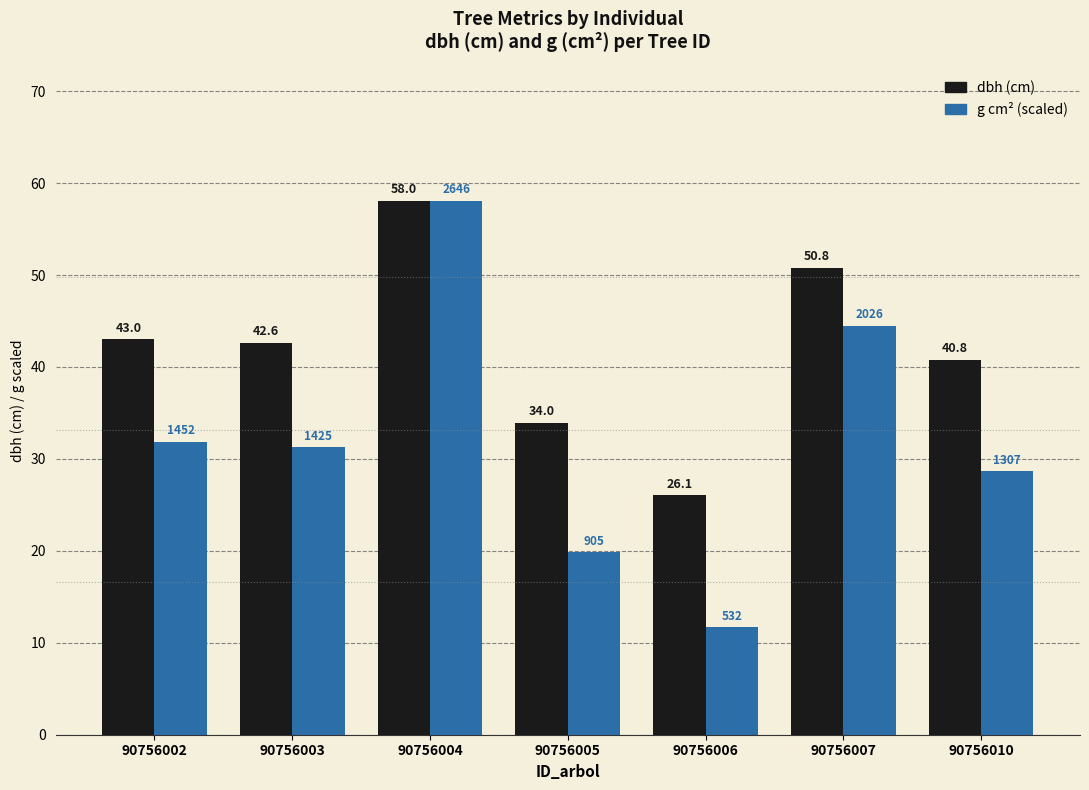

Which label corresponds to the largest value in the chart?

90756004